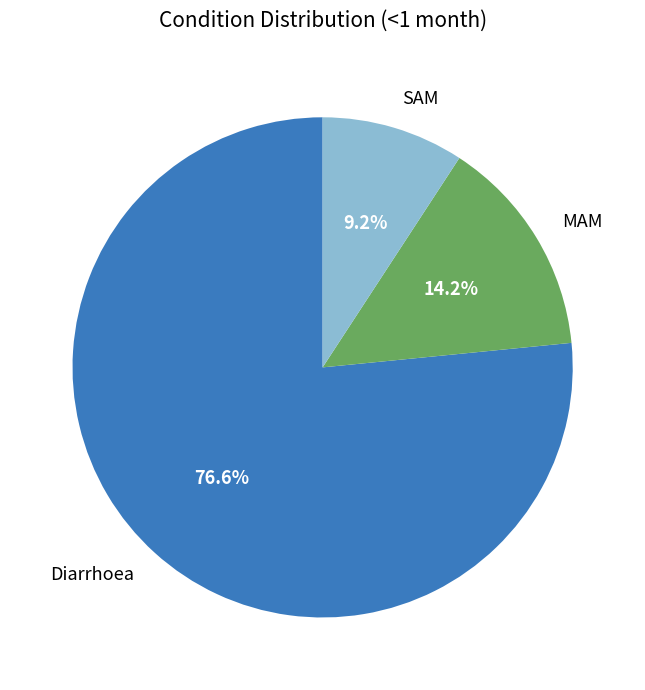

What is the ratio of the value at MAM to the value at Diarrhoea?

0.2